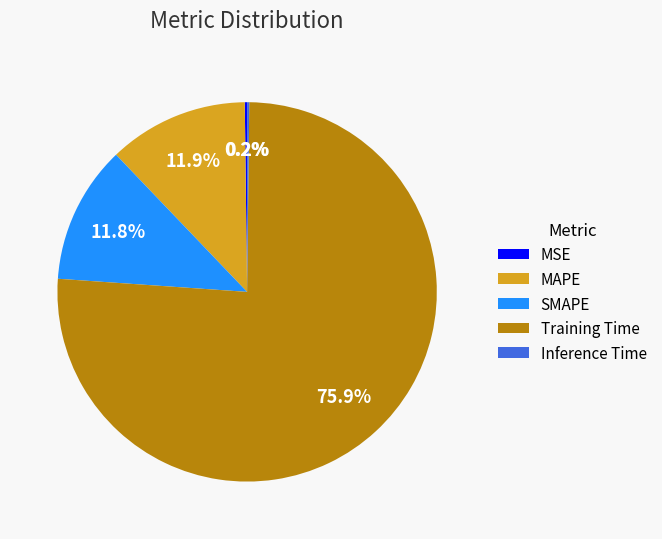

What is the majority slice?

Training Time